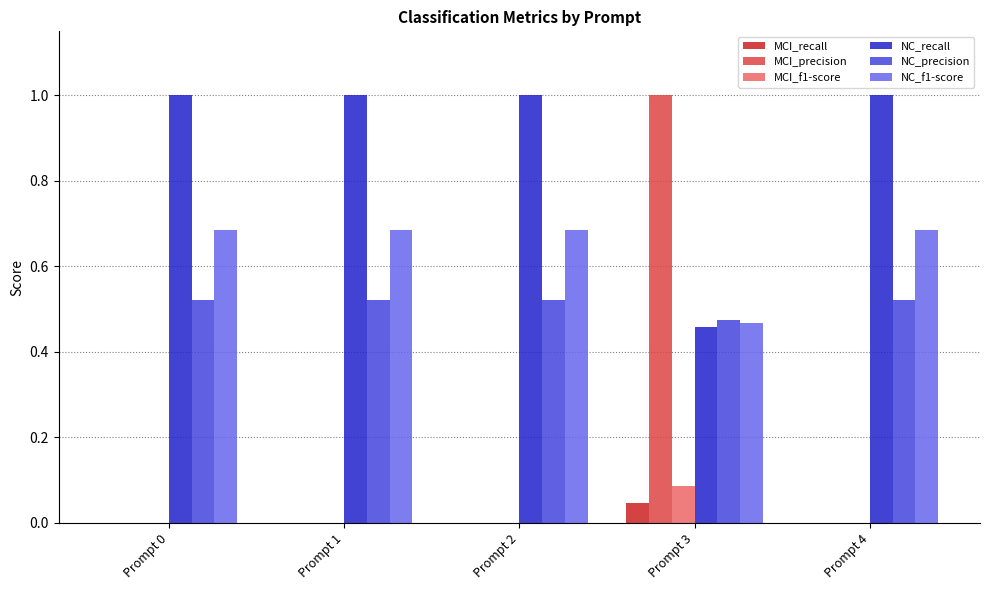

Is it true that NC_recall equals 1.0 at Prompt 4?

True